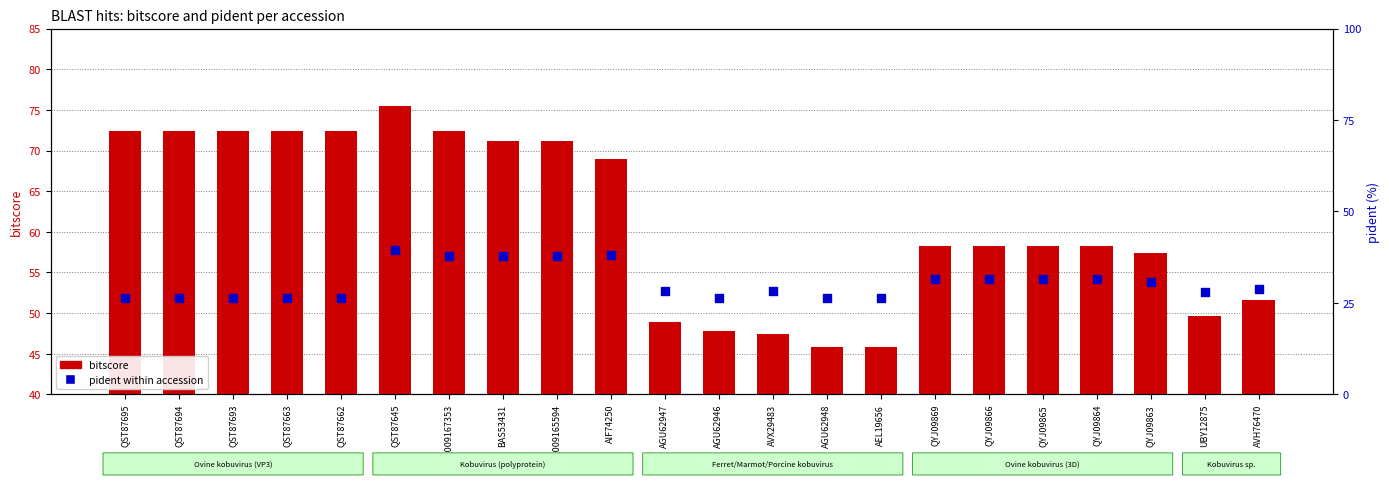

At how many categories does at least one series exceed 71?

9